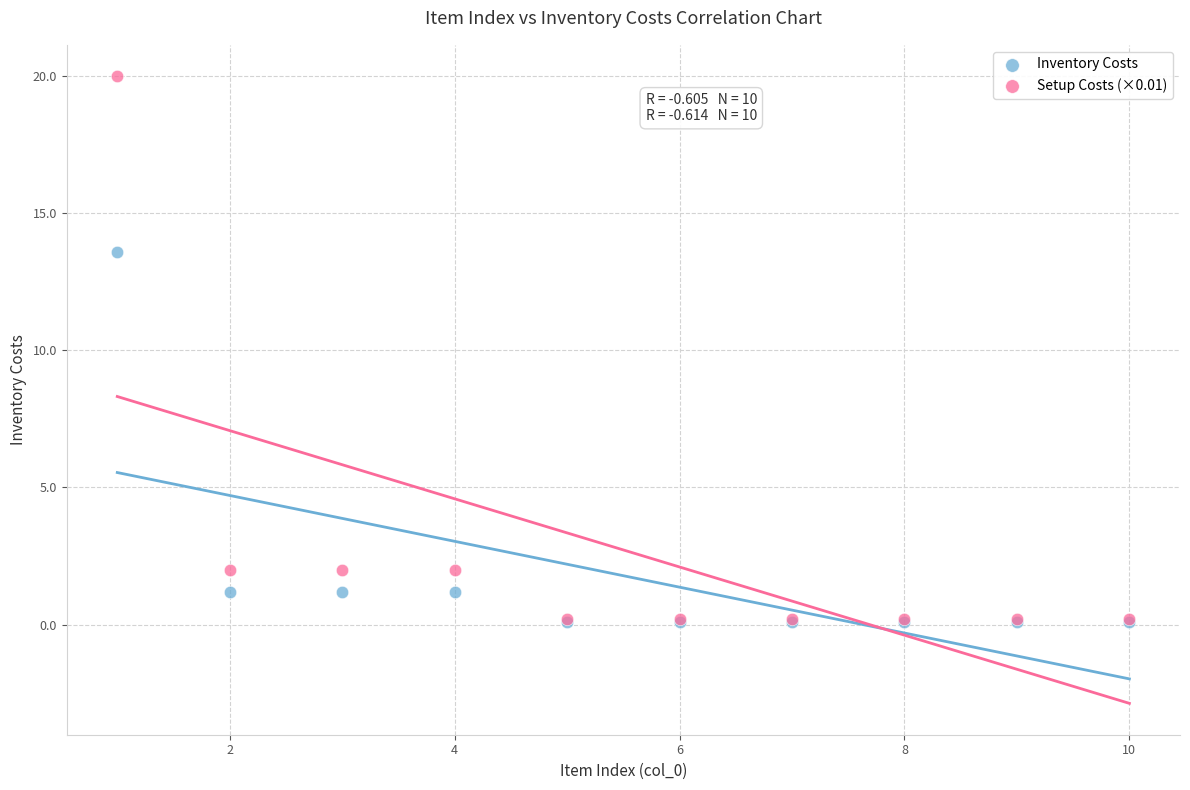

Across all series, what Y value is closest to 10?

13.6